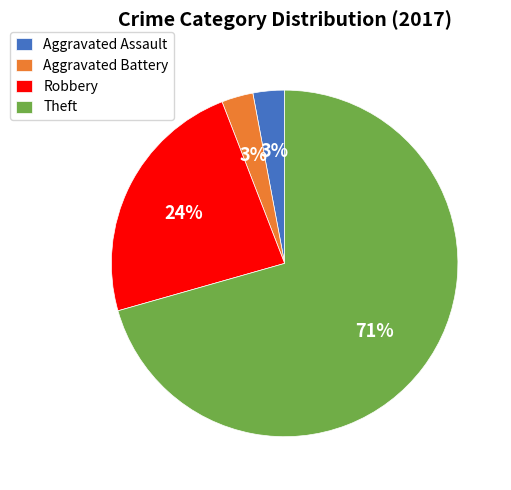

Which category has the biggest portion of the pie?

Theft